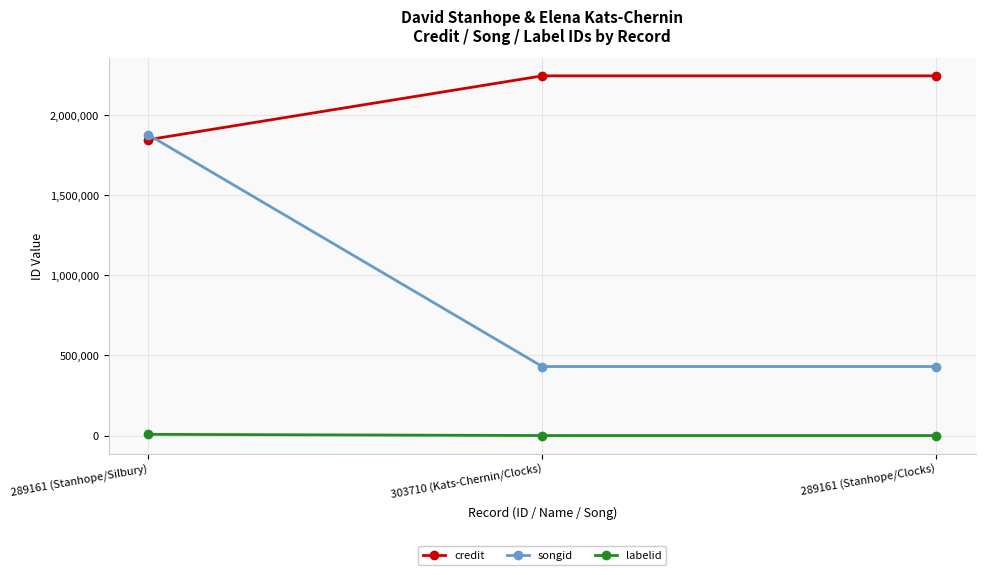

What position from the left is 303710 (Kats-Chernin/Clocks)?

2